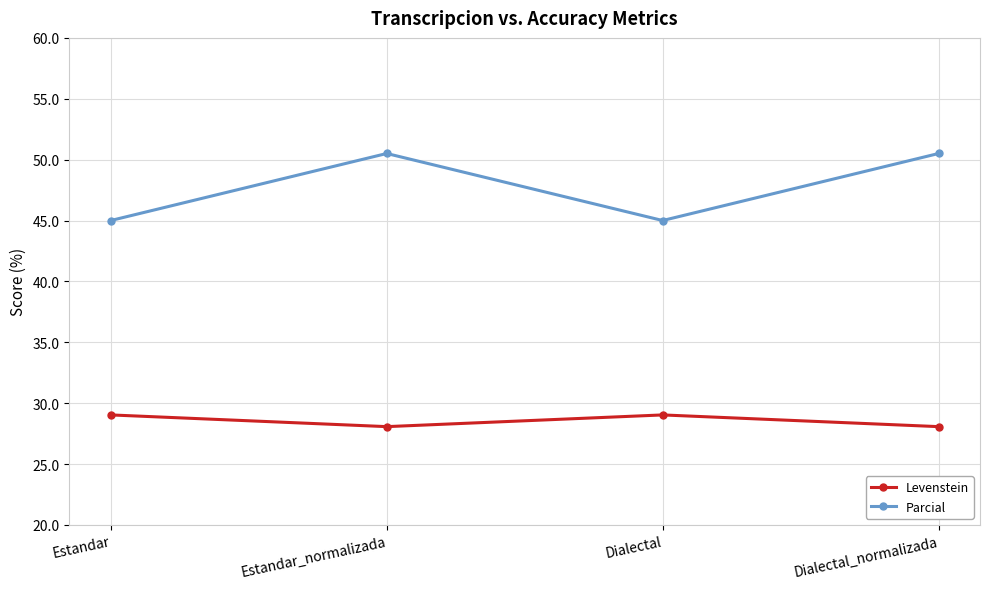

Which series has the largest total across all categories?

Parcial